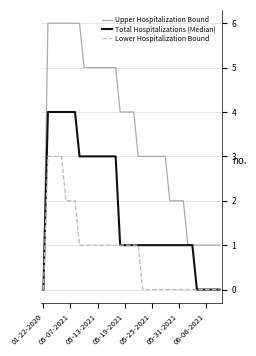

List the series in order of their peak value, highest first.

Upper Hospitalization Bound, Total Hospitalizations (Median), Lower Hospitalization Bound